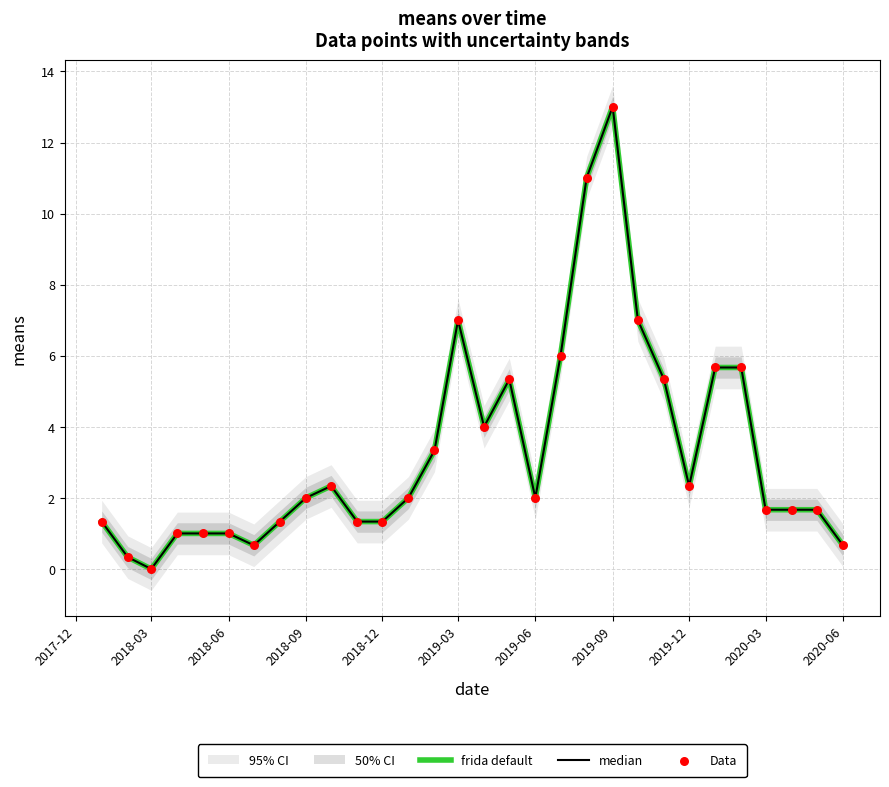

Is the value of frida default at 29 greater than the value of Data at 28?

No